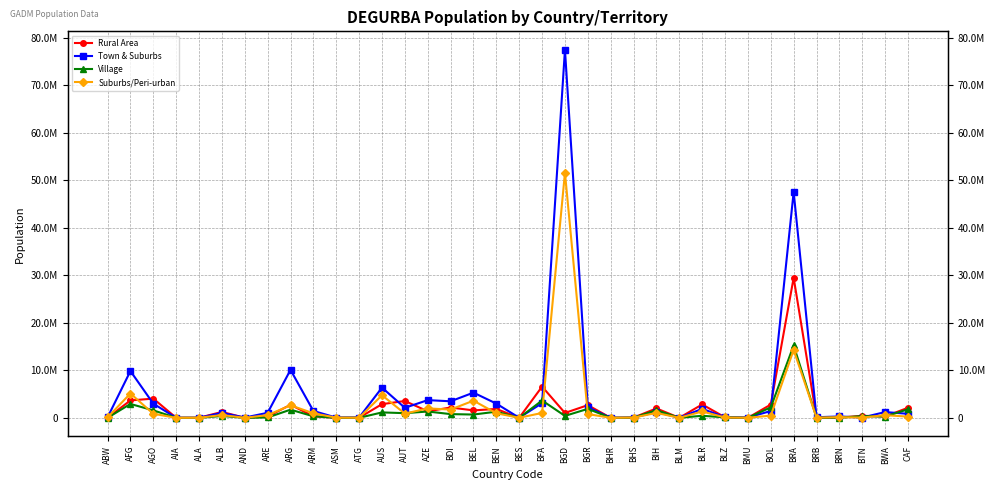

Is the value of Rural Area at ALB greater than the value of Town & Suburbs at BLZ?

Yes